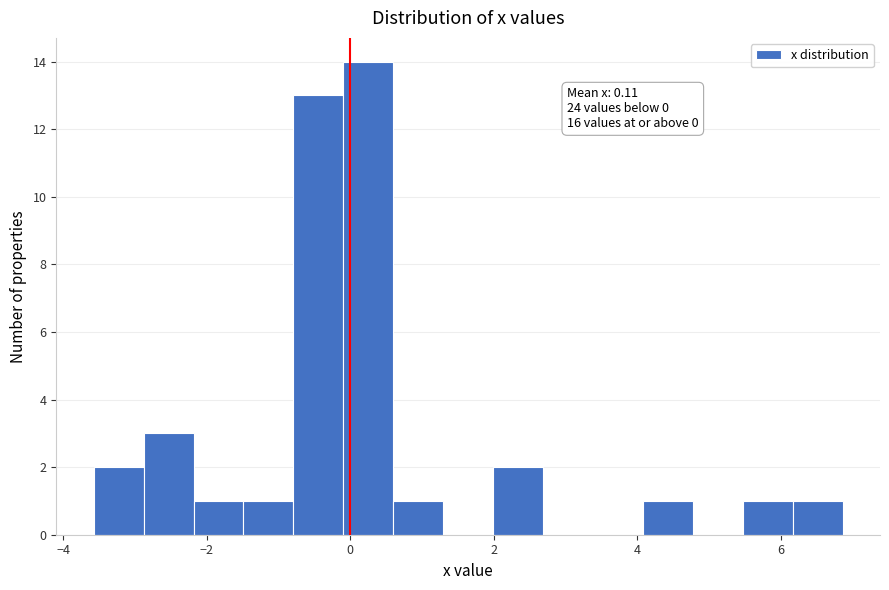

Read against the x-axis, roughly where is the centre of the tallest bar?

0.2